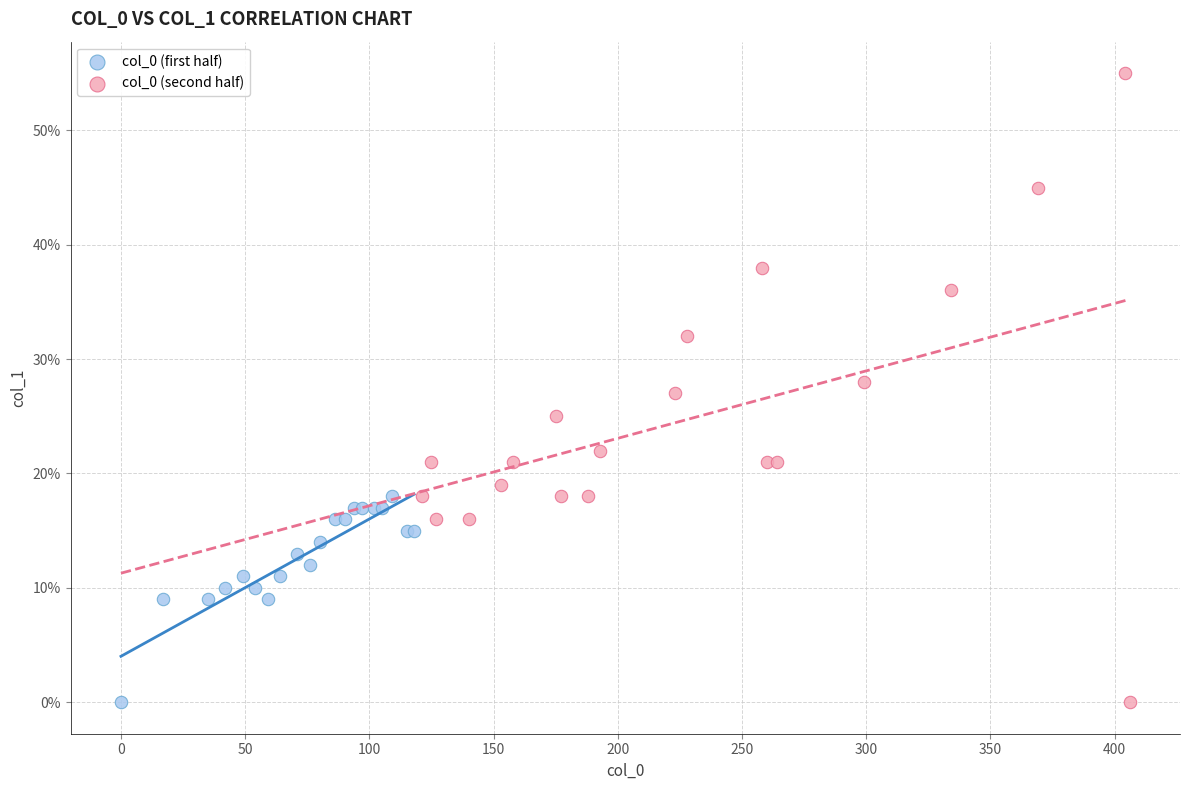

What are all the series names shown in the legend?

col_0 (first half), col_0 (second half)